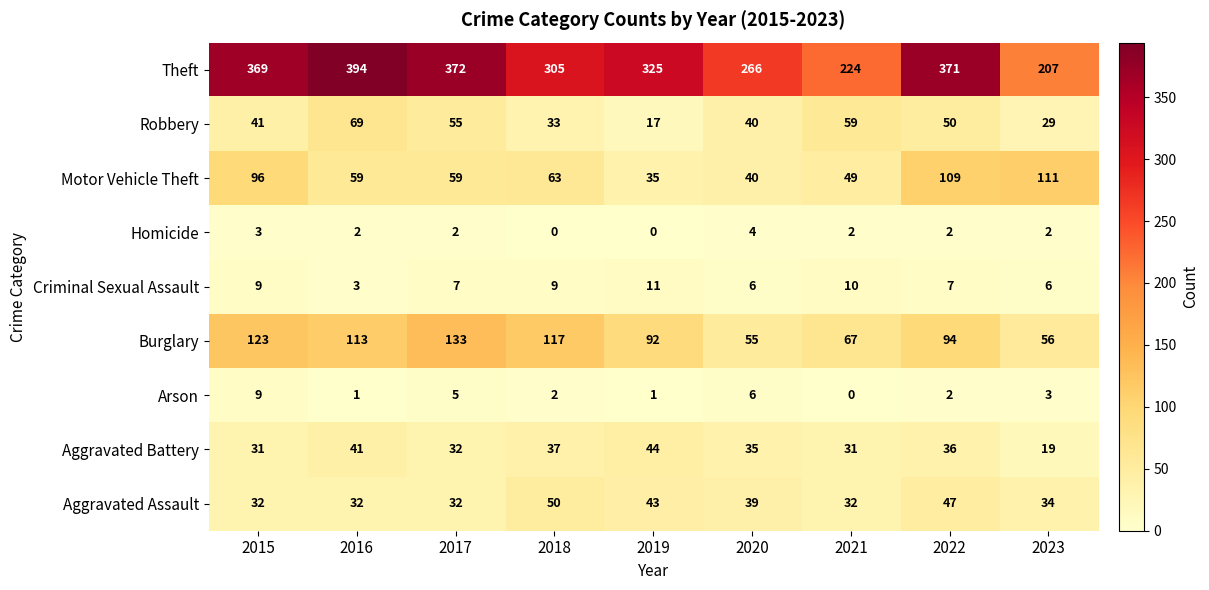

What value does the Motor Vehicle Theft series have at 2015, to the nearest 5?

95